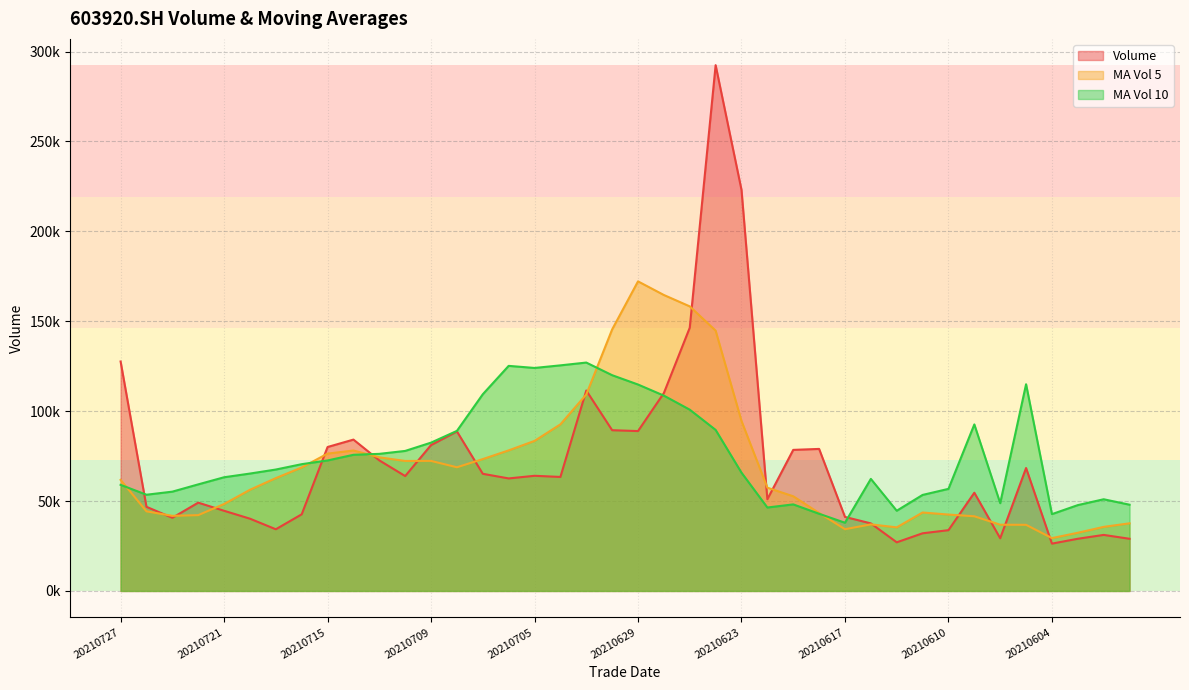

List the series in order of their overall mean, lowest first.

MA Vol 5, Volume, MA Vol 10